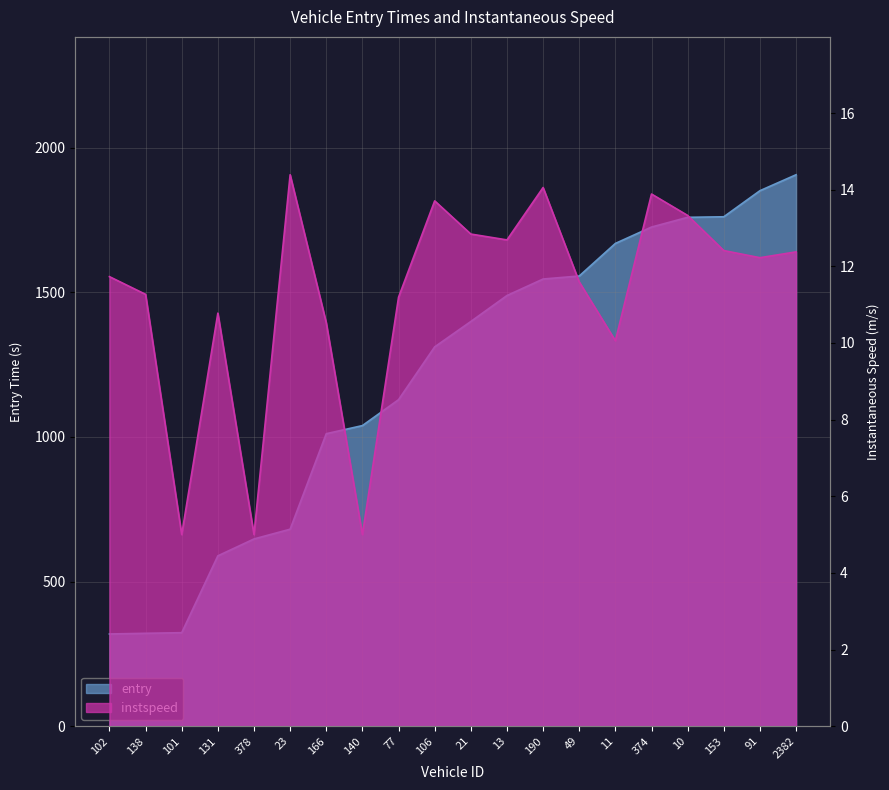

List the series in order of their overall mean, lowest first.

instspeed, entry